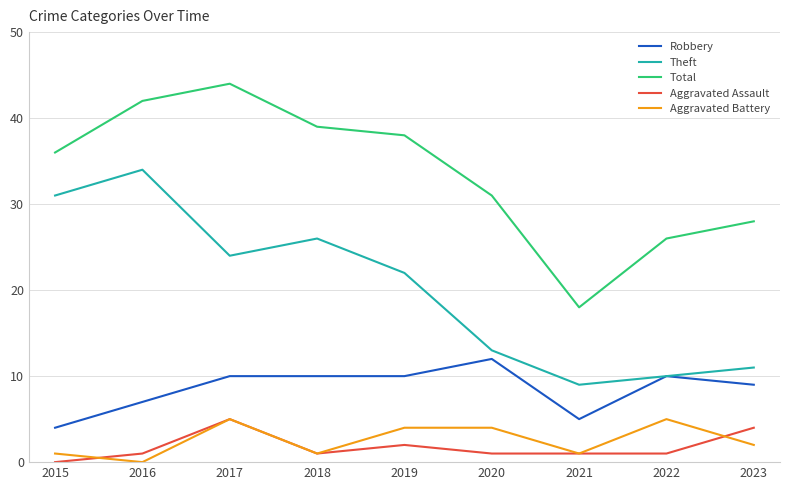

What is the total value across all series at 2022?

52